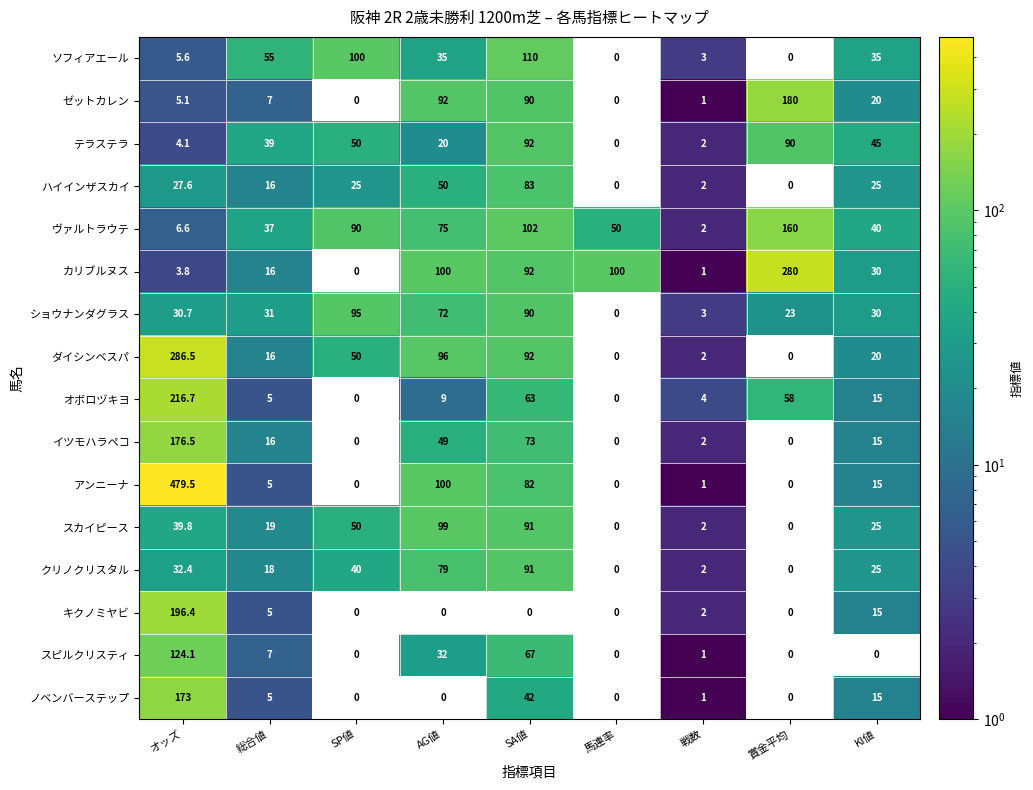

Which label corresponds to the largest value in the chart?

オッズ